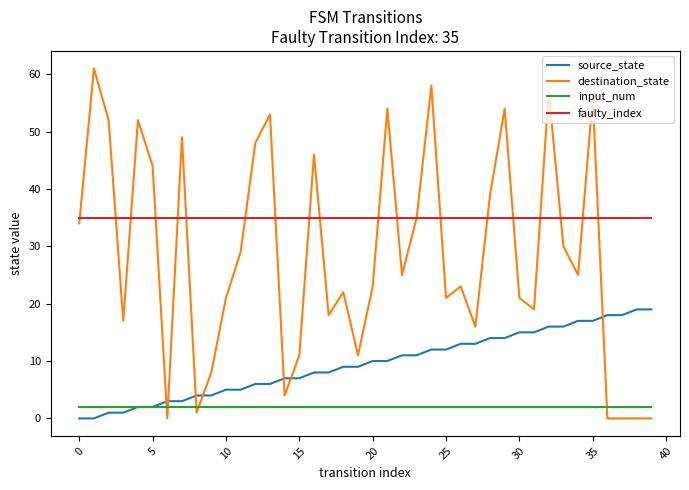

Which series has the largest total across all categories?

faulty_index